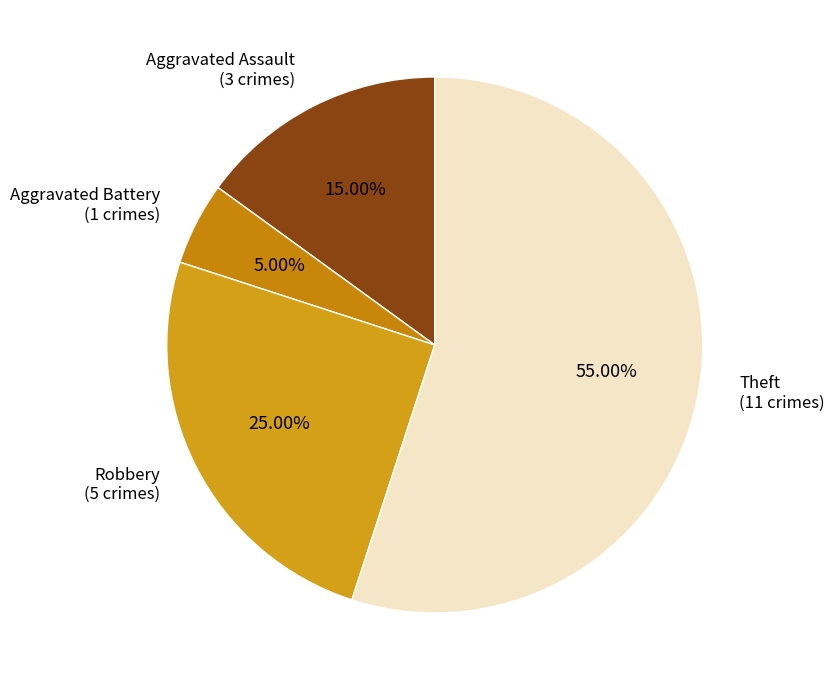

Rank the categories by value from lowest to highest.

Aggravated Battery, Aggravated Assault, Robbery, Theft